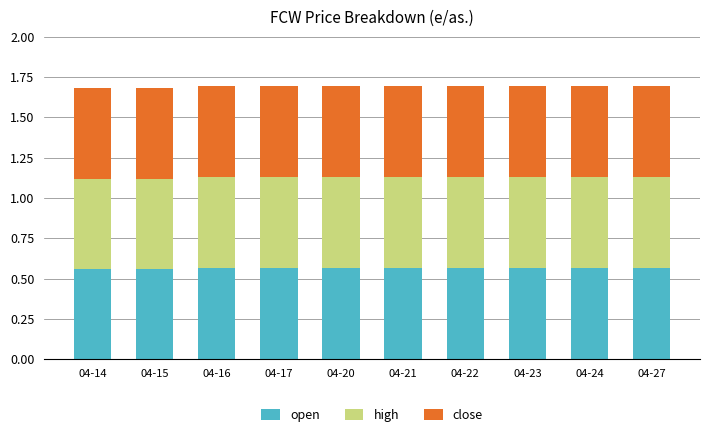

Count the open values in the range 0 to 1.

10